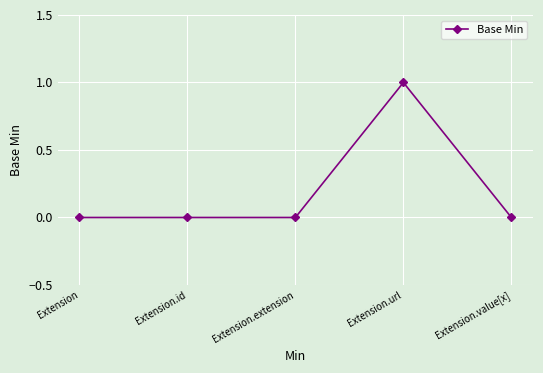

Which has a higher value, Extension.url or Extension?

Extension.url